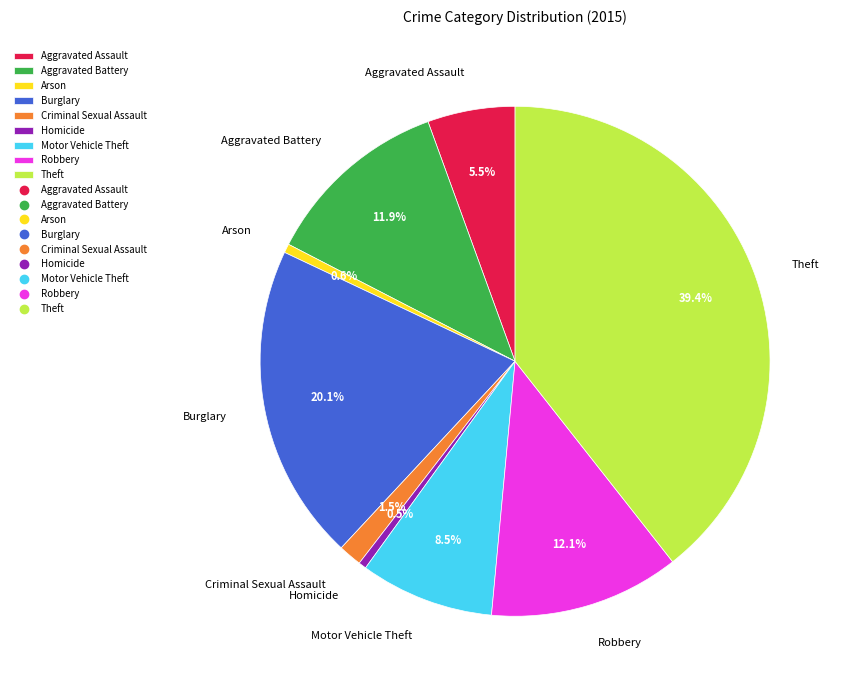

Which has a higher value, Arson or Burglary?

Burglary